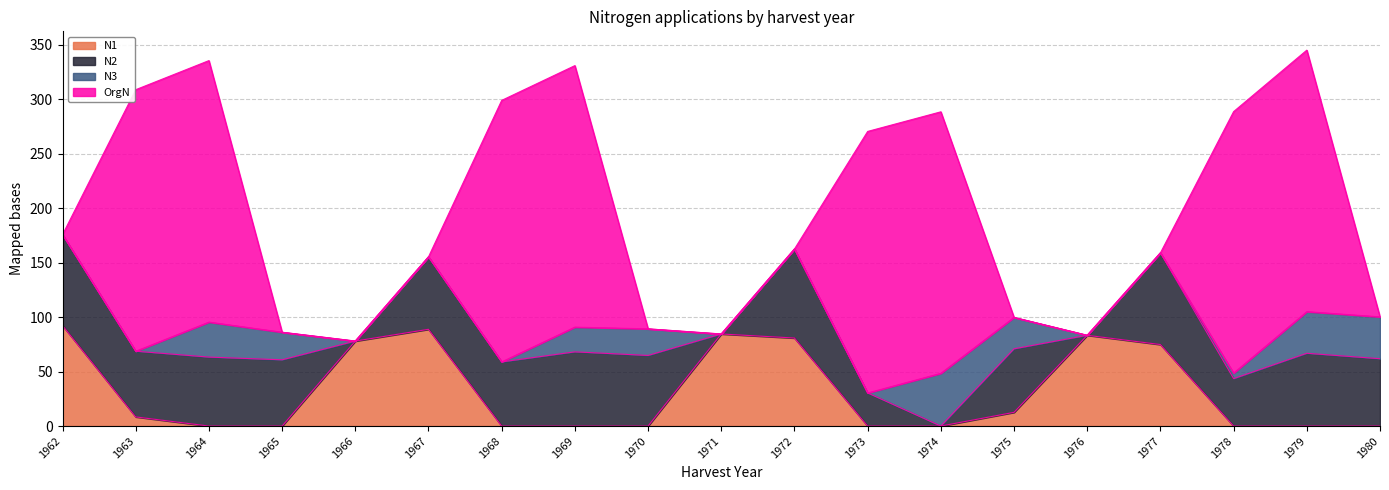

Is it true that OrgN equals 240.0 at 1978?

True